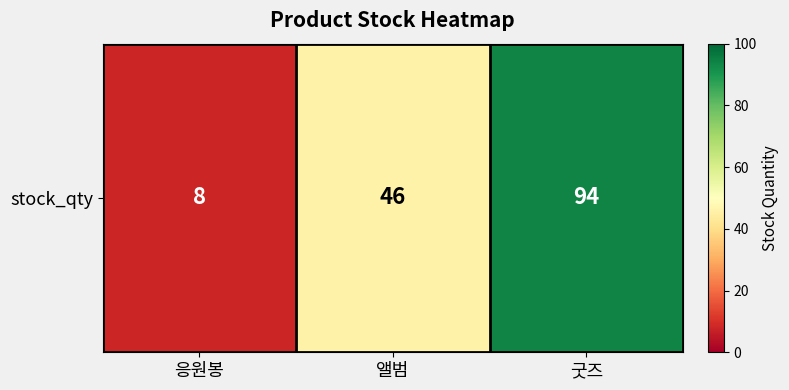

List the labels in order of value, largest first.

굿즈, 앨범, 응원봉